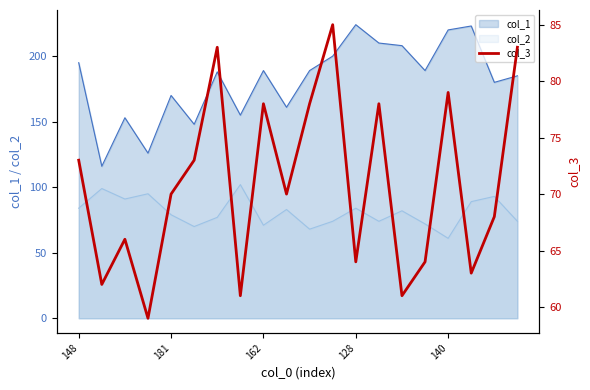

What is the value of the 13th point from the left?

64